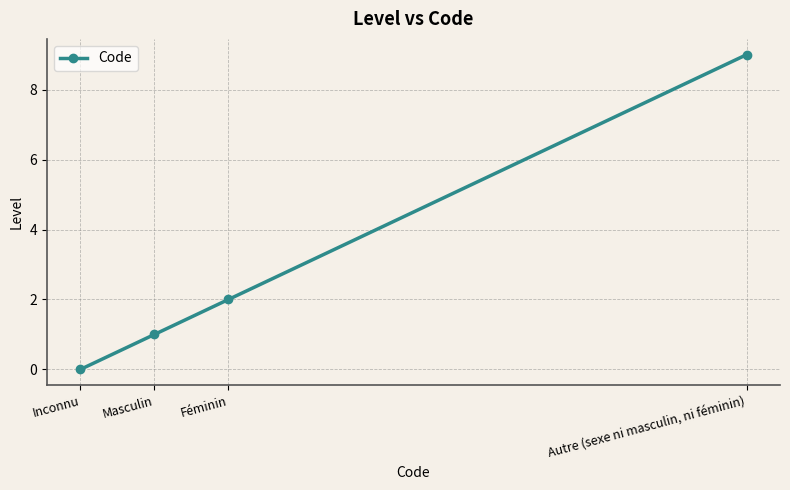

How many categories are shown in the chart?

4